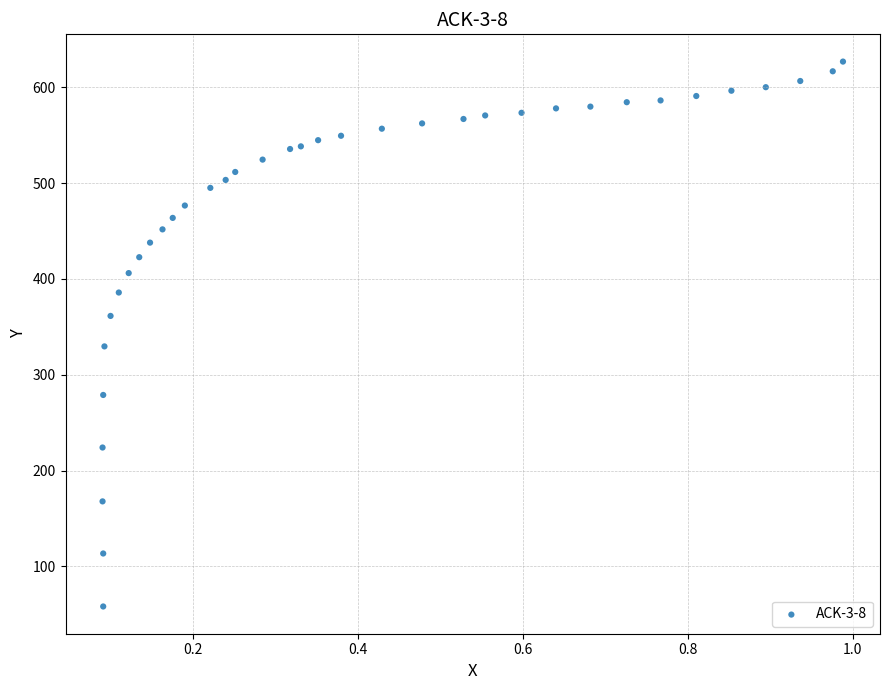

What is the range of Y values (max minus min)?

568.9